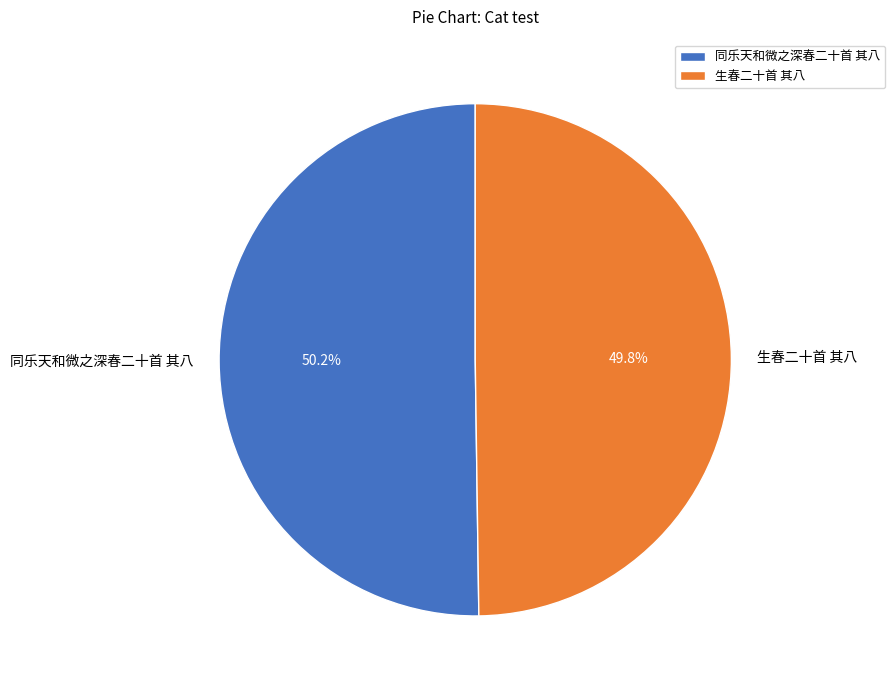

True or false: 生春二十首 其八 accounts for 43% of the total.

False